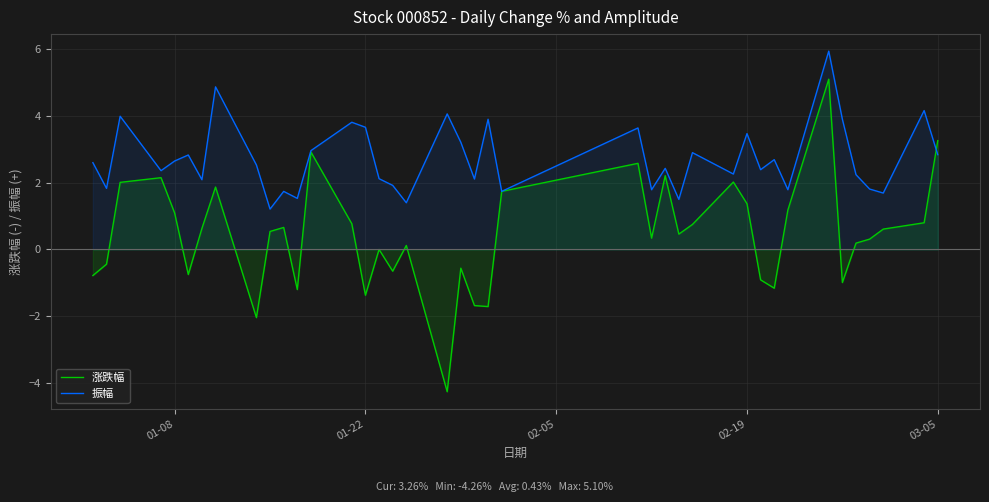

How many lines are shown in the chart?

2